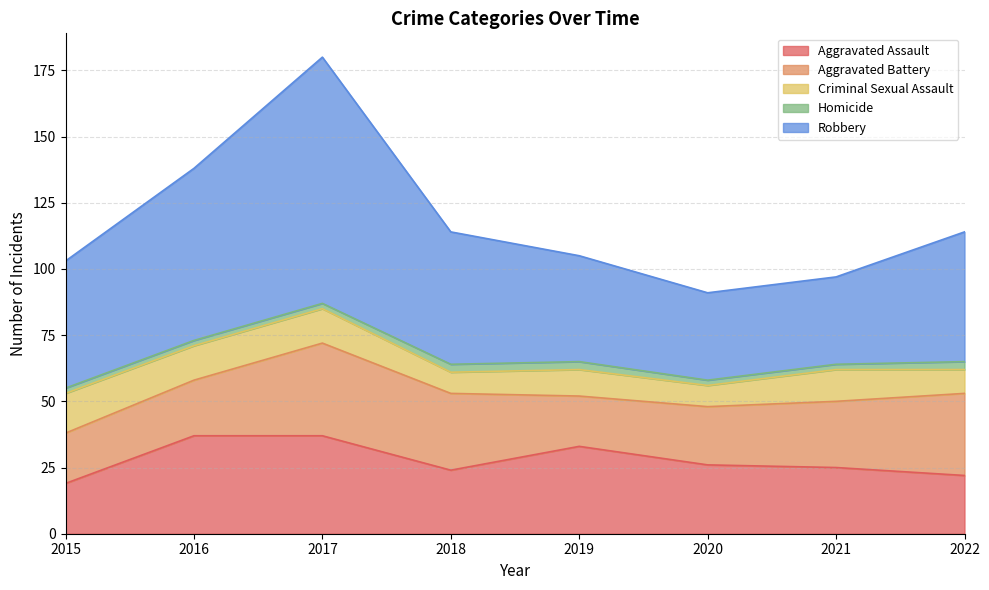

Is it true that Homicide equals 3 at 2018?

True